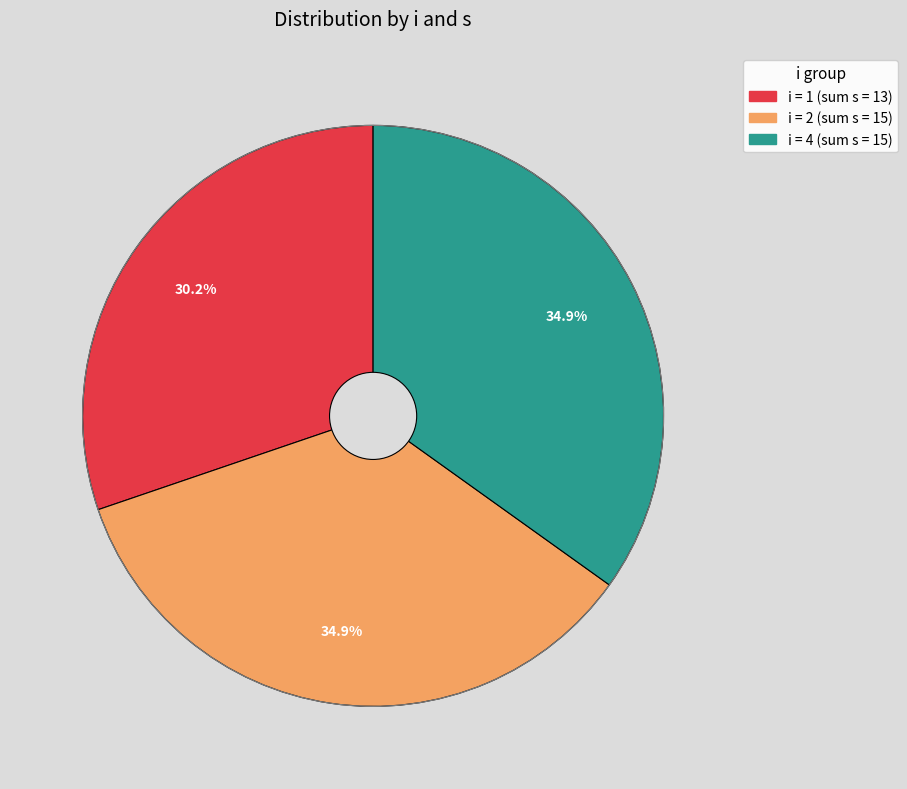

Is there any slice that represents more than half of the pie?

No